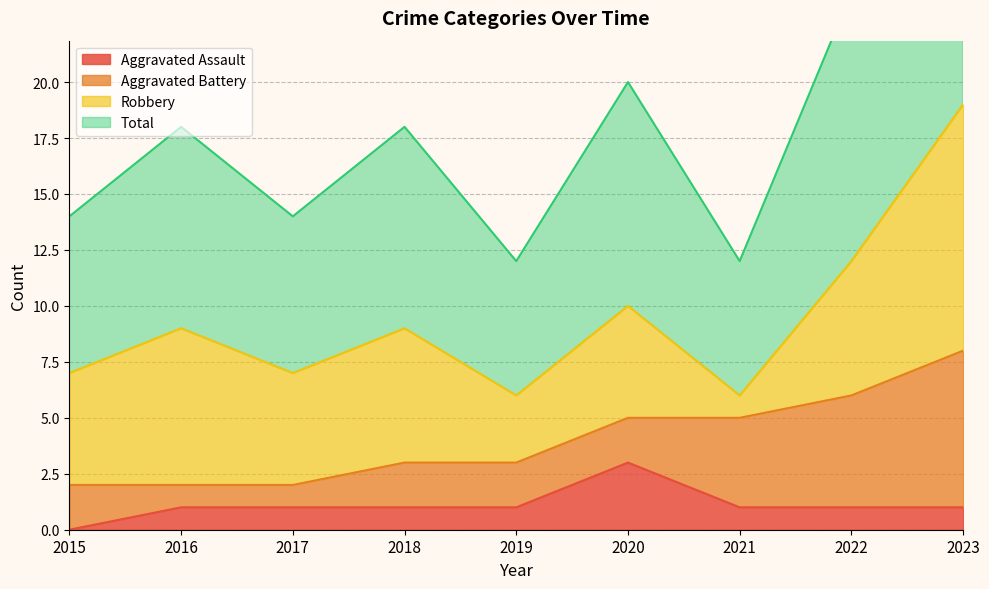

Rank the categories by Aggravated Assault value from highest to lowest.

2020, 2016, 2017, 2018, 2019, 2021, 2022, 2023, 2015